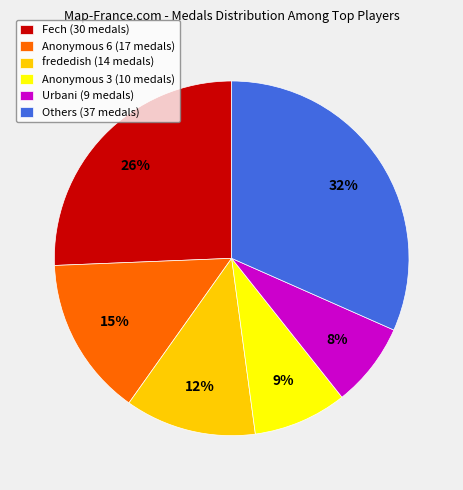

Rank the categories by value from highest to lowest.

Others (37 medals), Fech (30 medals), Anonymous 6 (17 medals), frededish (14 medals), Anonymous 3 (10 medals), Urbani (9 medals)